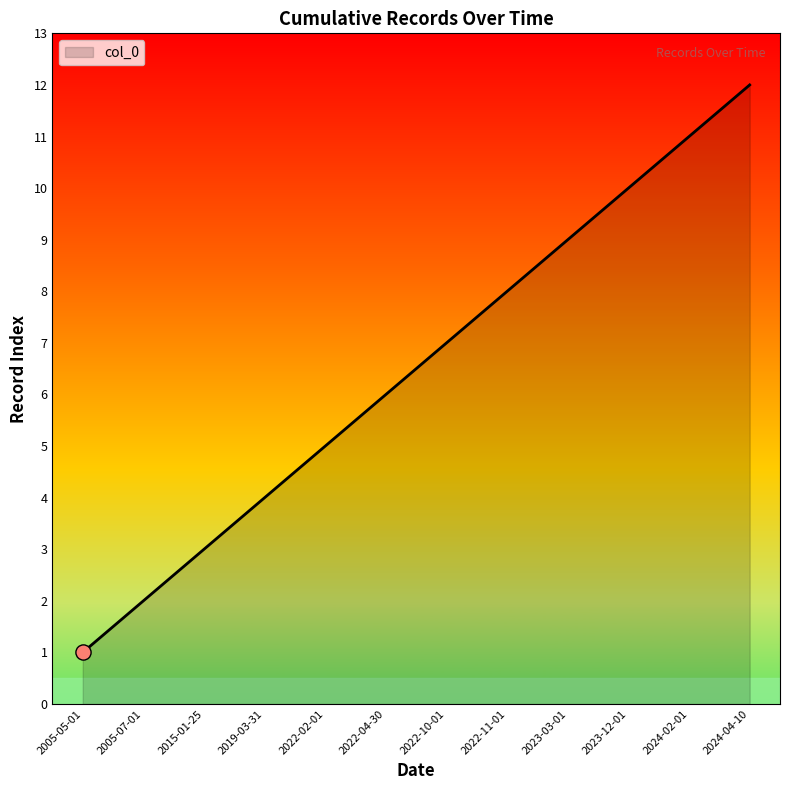

What is the change in value from 2005-07-01 to 2022-02-01?

+3